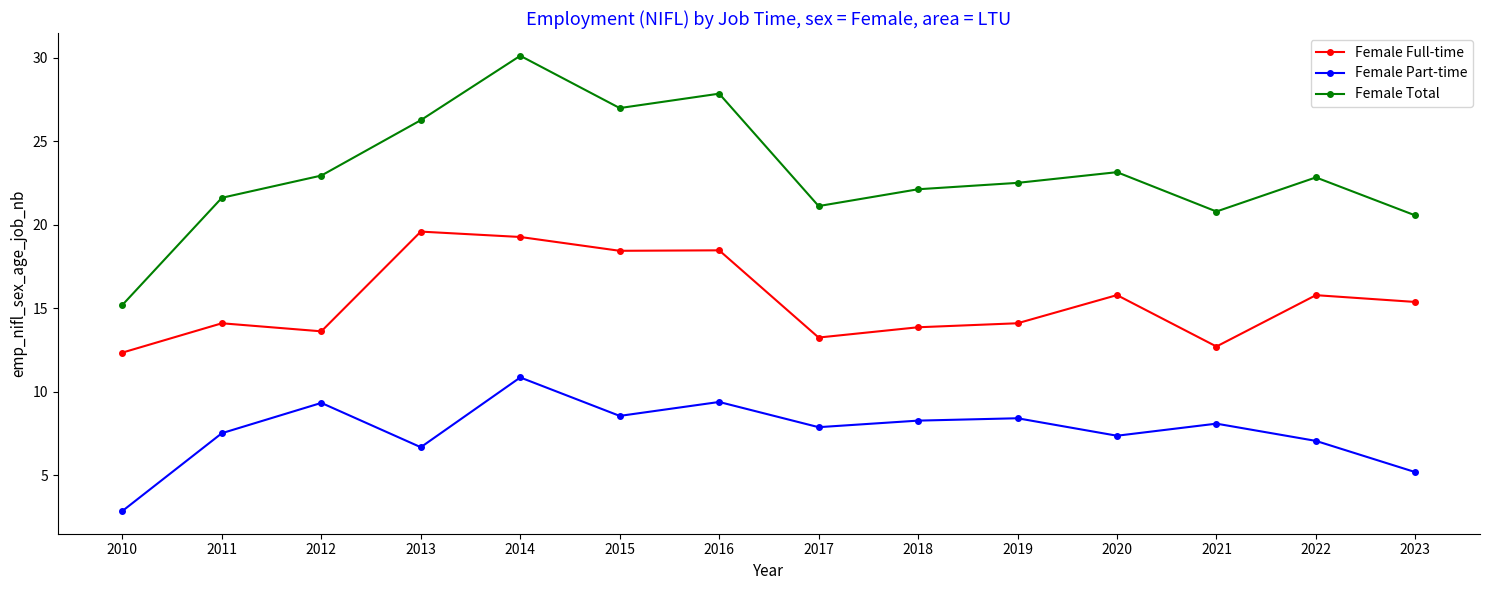

Where is Female Total nearest to the value 22?

2018